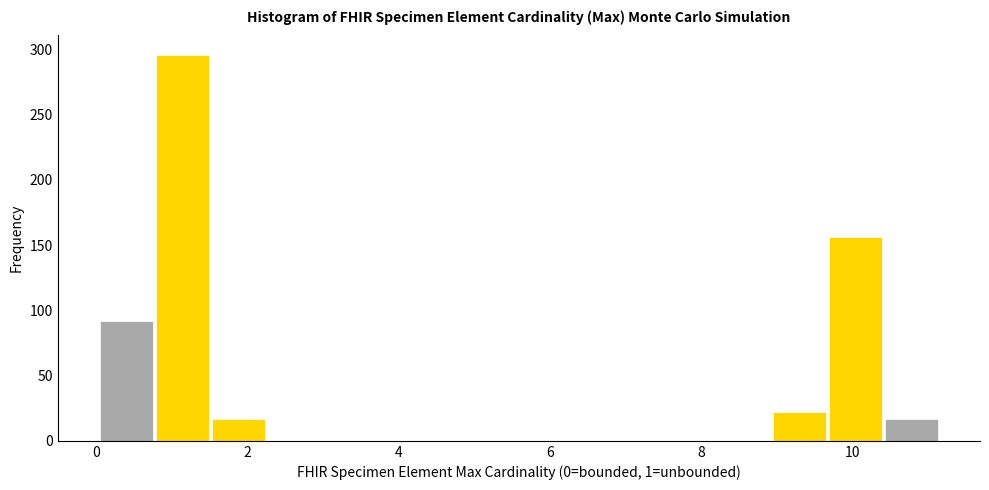

Read against the x-axis, roughly where is the centre of the tallest bar?

1.2